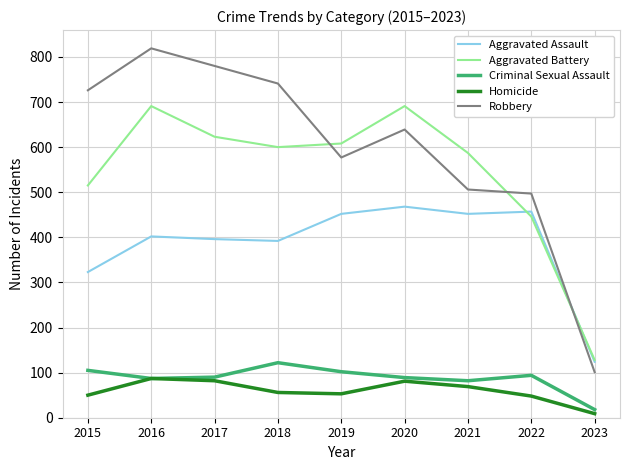

What is the difference between the Criminal Sexual Assault values at 2020 and 2015?

16